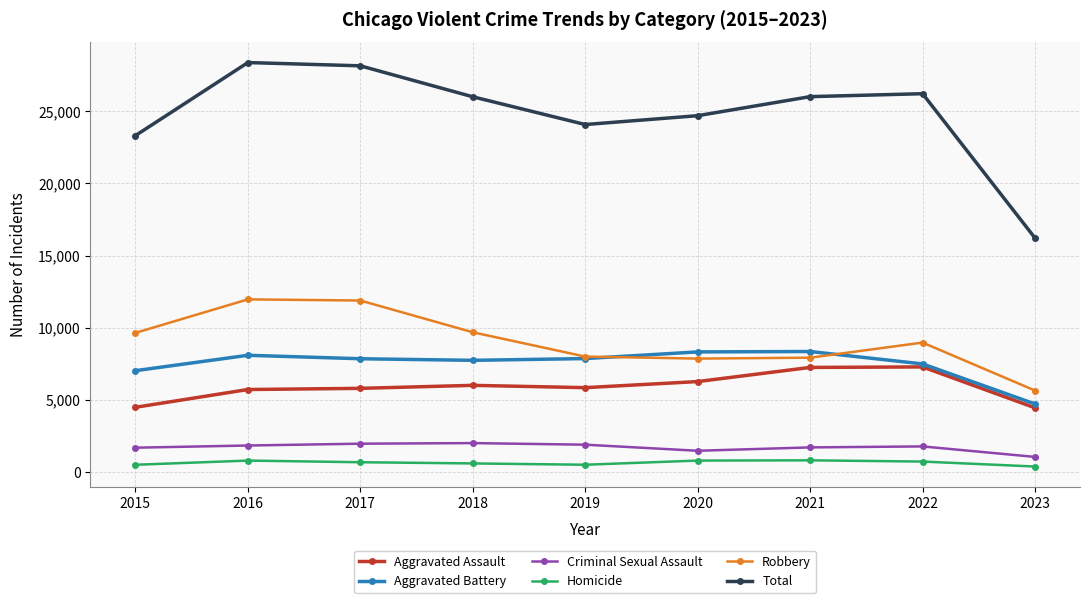

What is the greatest value displayed?

28374